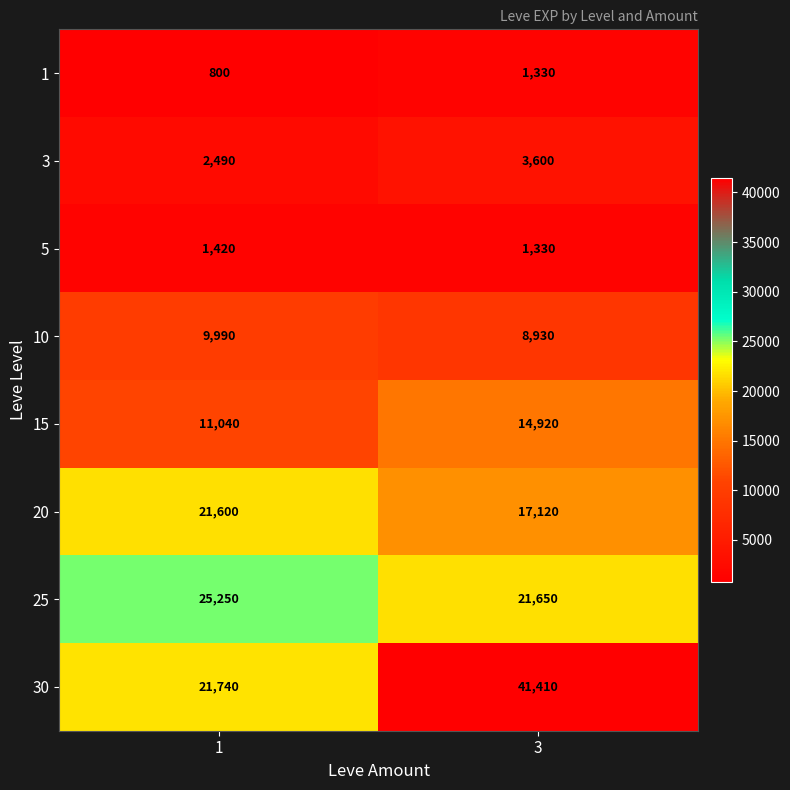

What is the lowest value of the 10 series?

8930